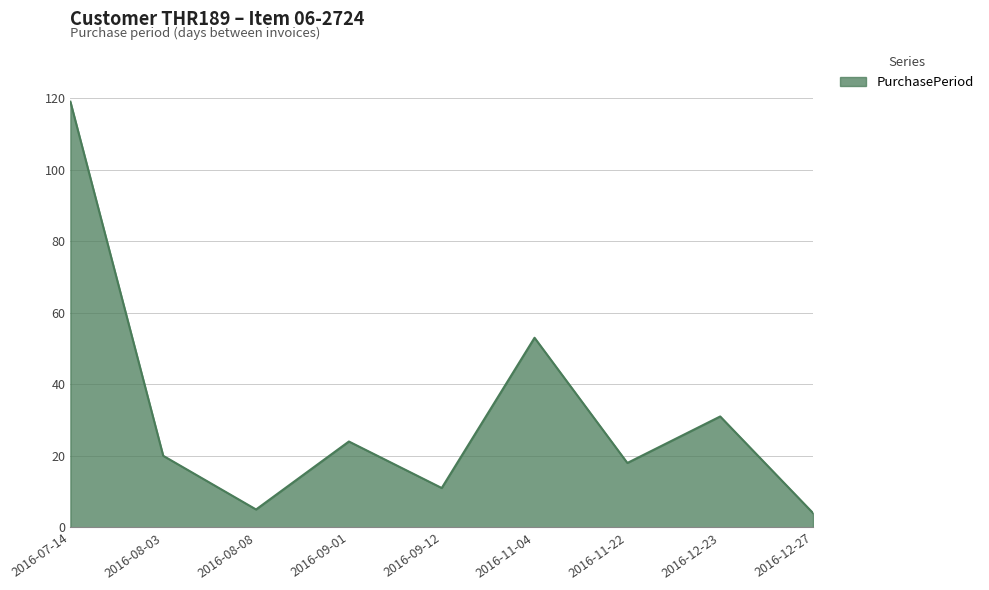

Reading left to right, transcribe all the data shown in this chart.

119	20	5	24	11	53	18	31	4